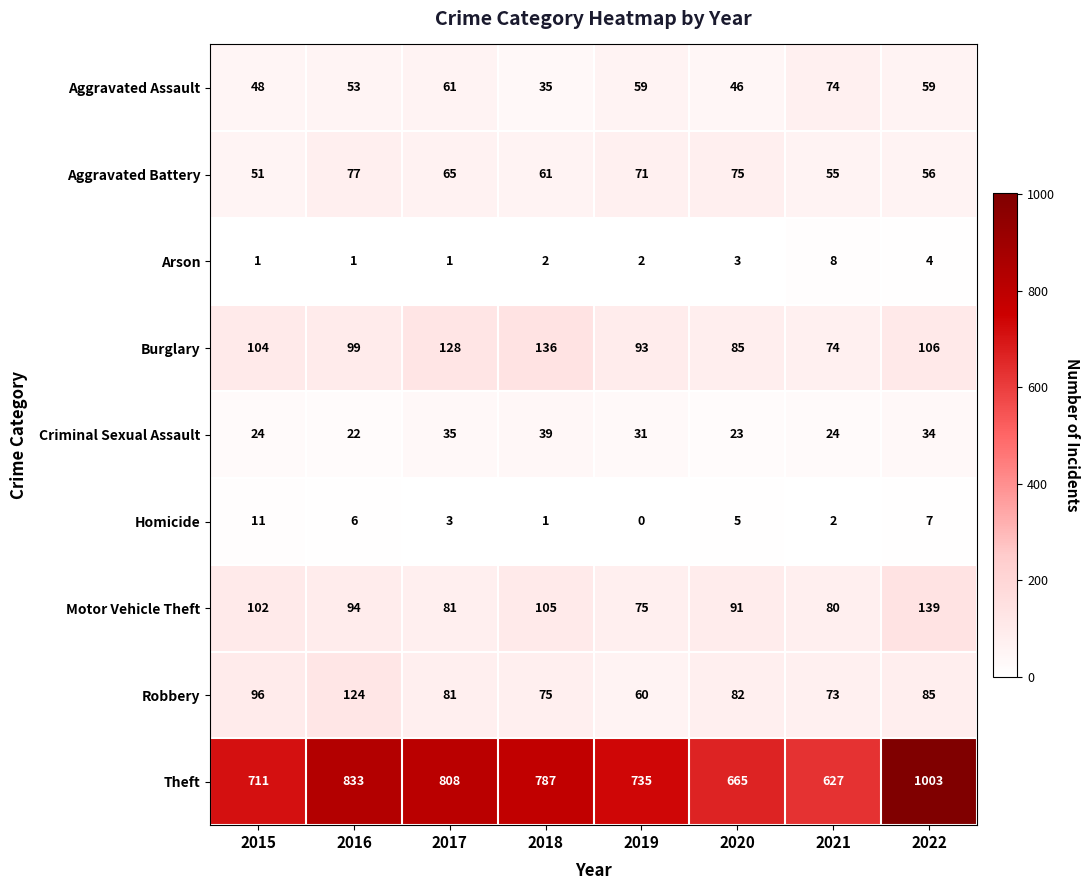

How many categories are shown in the chart?

8